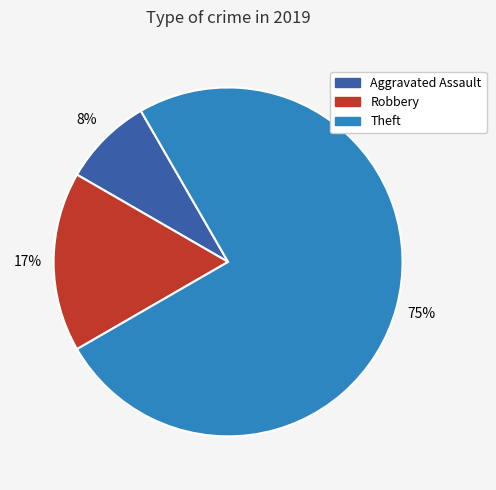

To the nearest percent, what is the average slice percentage?

33%